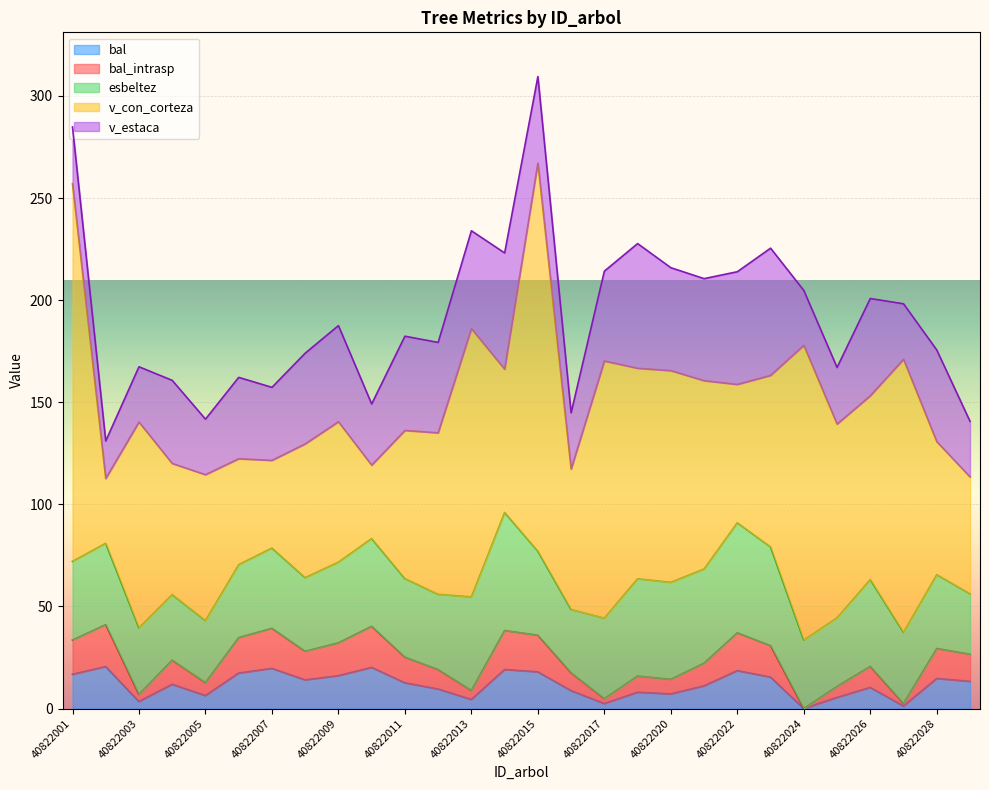

What is the sum of the bal_intrasp values at 40822012 and 40822017?

12.0